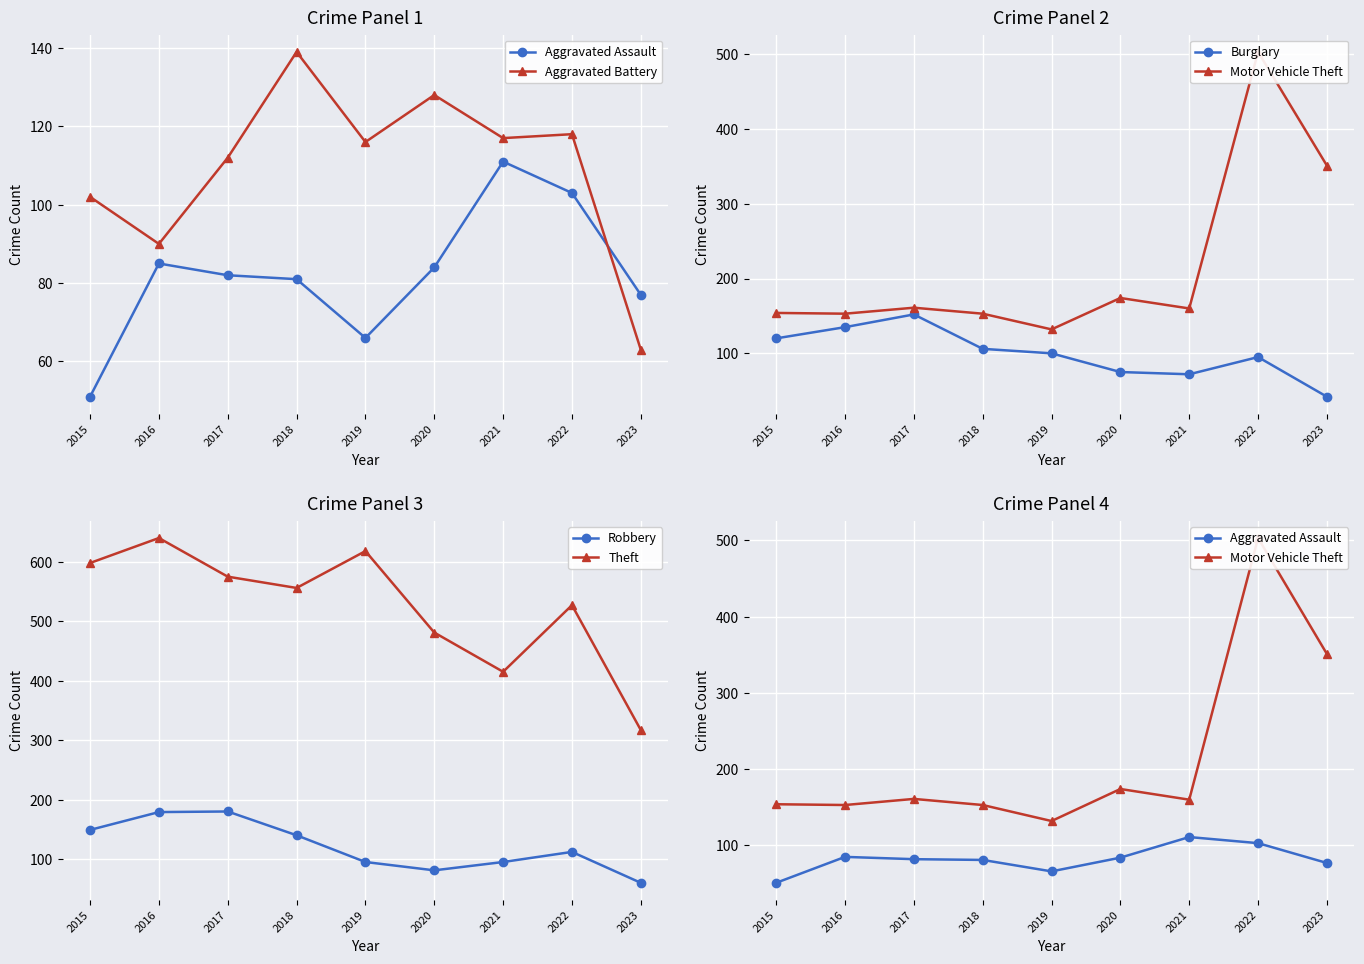

Reading left to right, transcribe all the data shown in this chart.

Aggravated Assault: 51	85	82	81	66	84	111	103	77
Aggravated Battery: 102	90	112	139	116	128	117	118	63
Burglary: 120	135	152	106	100	75	72	95	42
Motor Vehicle Theft: 154	153	161	153	132	174	160	503	351
Robbery: 149	179	180	140	95	81	95	112	60
Theft: 598	640	575	556	618	481	415	527	317